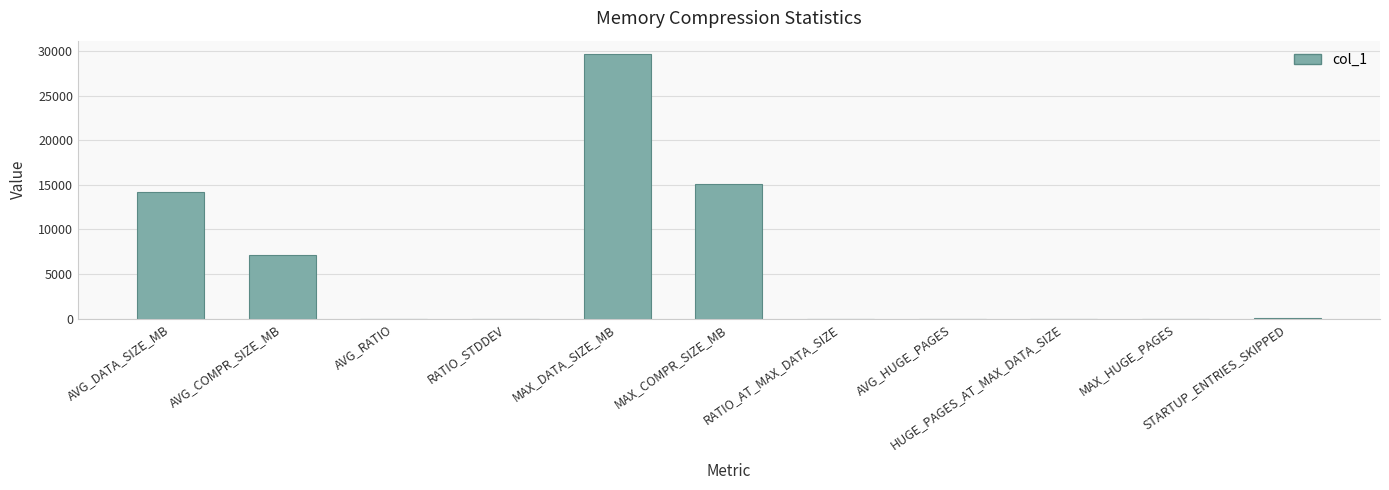

At which label is the value closest to 14839?

MAX_COMPR_SIZE_MB